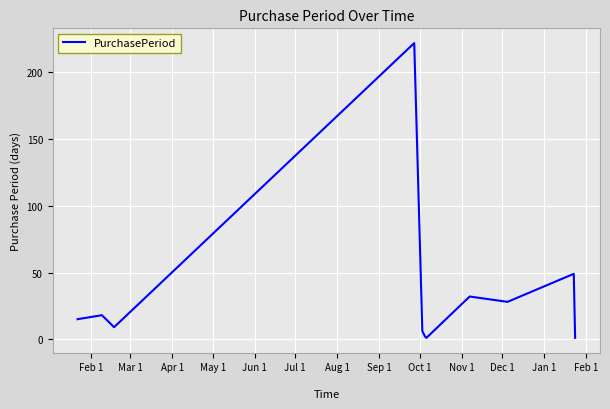

What is the maximum value shown in the chart?

222